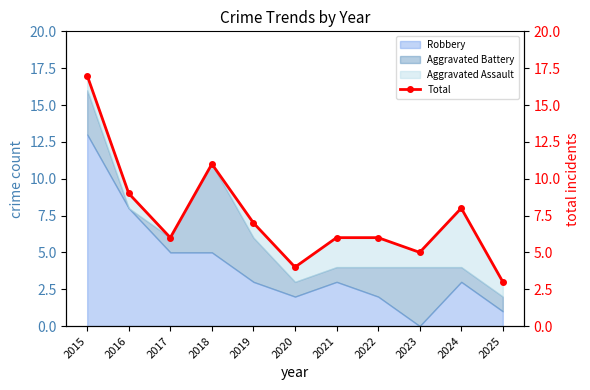

What is the ratio of the value at 2022 to the value at 2023?

1.2